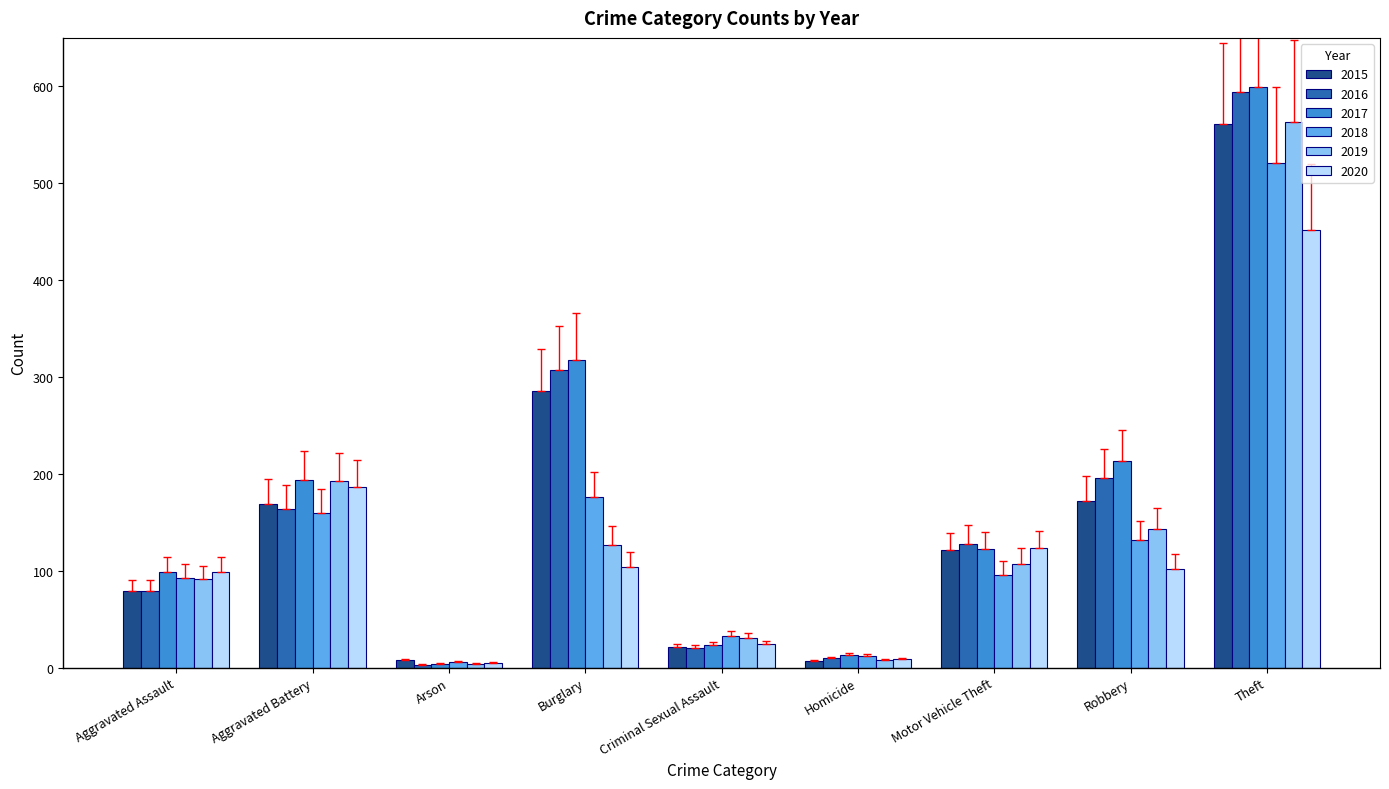

What is the lowest value of the 2015 series?

7